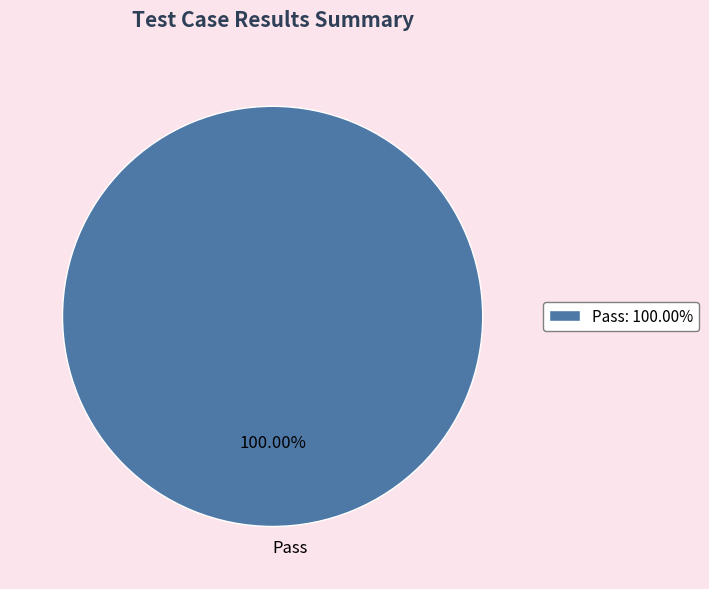

Does any single category account for the majority?

Yes